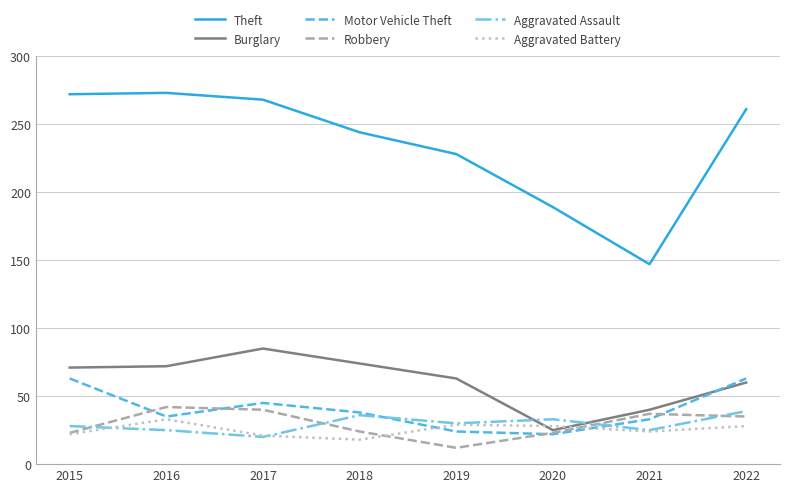

True or false: Theft and Aggravated Battery cross at least once.

False